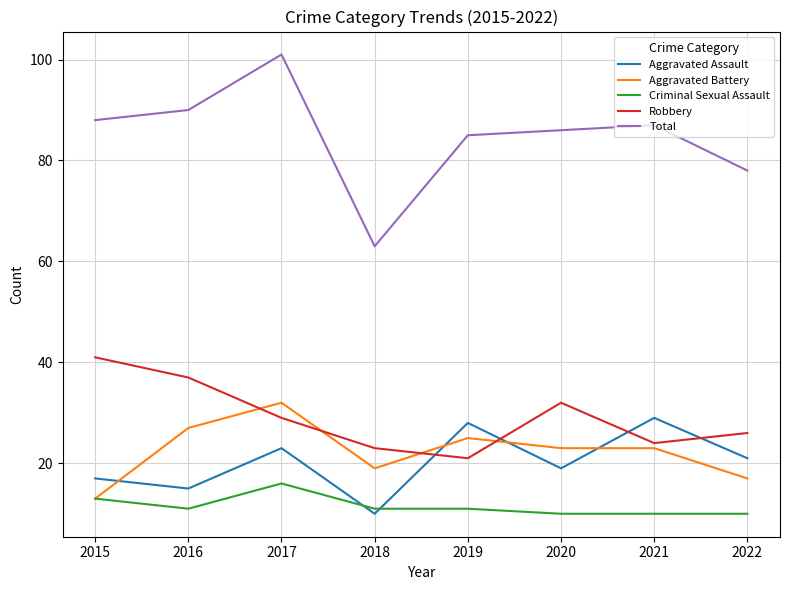

True or false: Robbery and Total cross at least once.

False